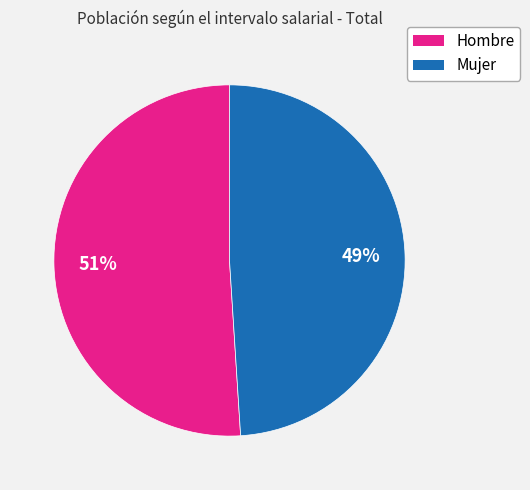

To the nearest percent, what is the difference between the Hombre and Mujer slice percentages?

2%